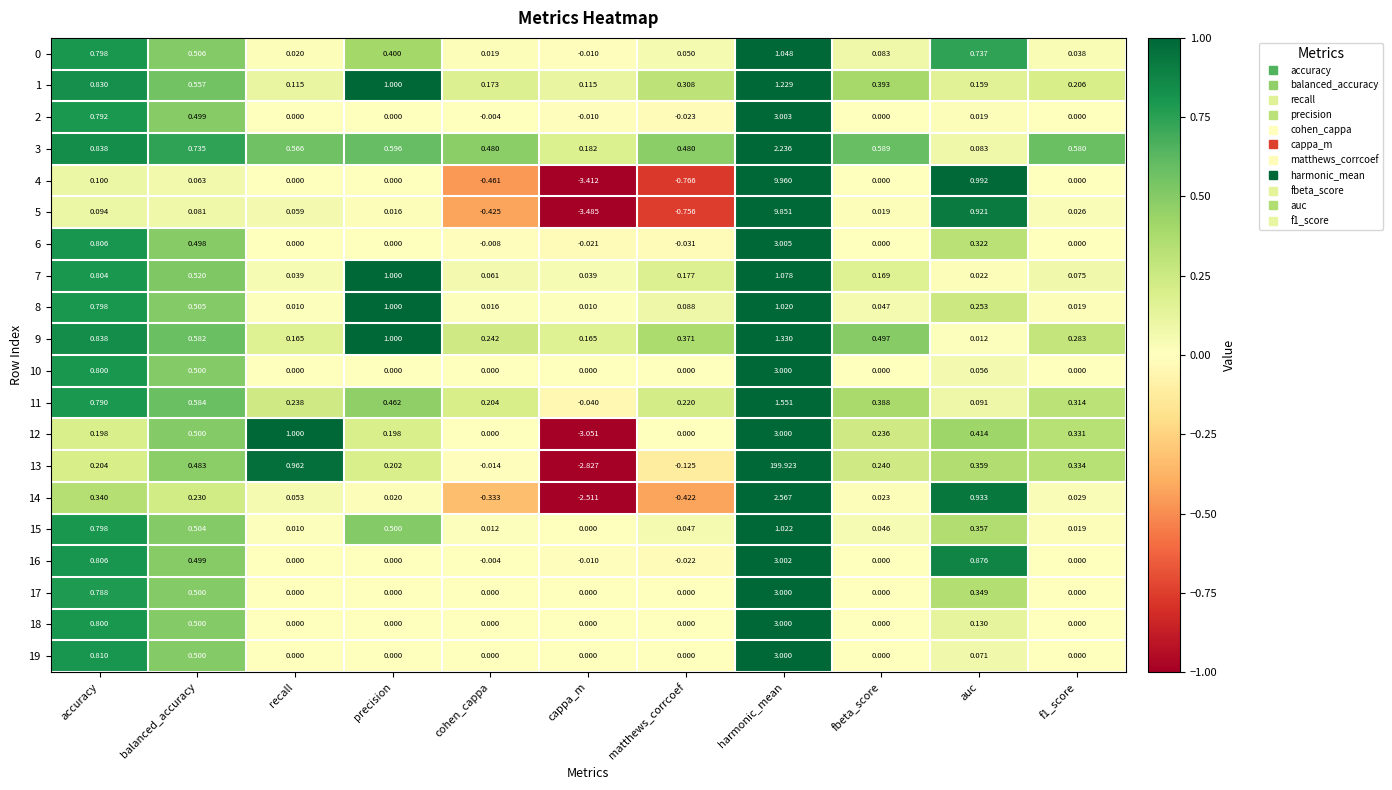

At which label is 18 closest to 1?

accuracy